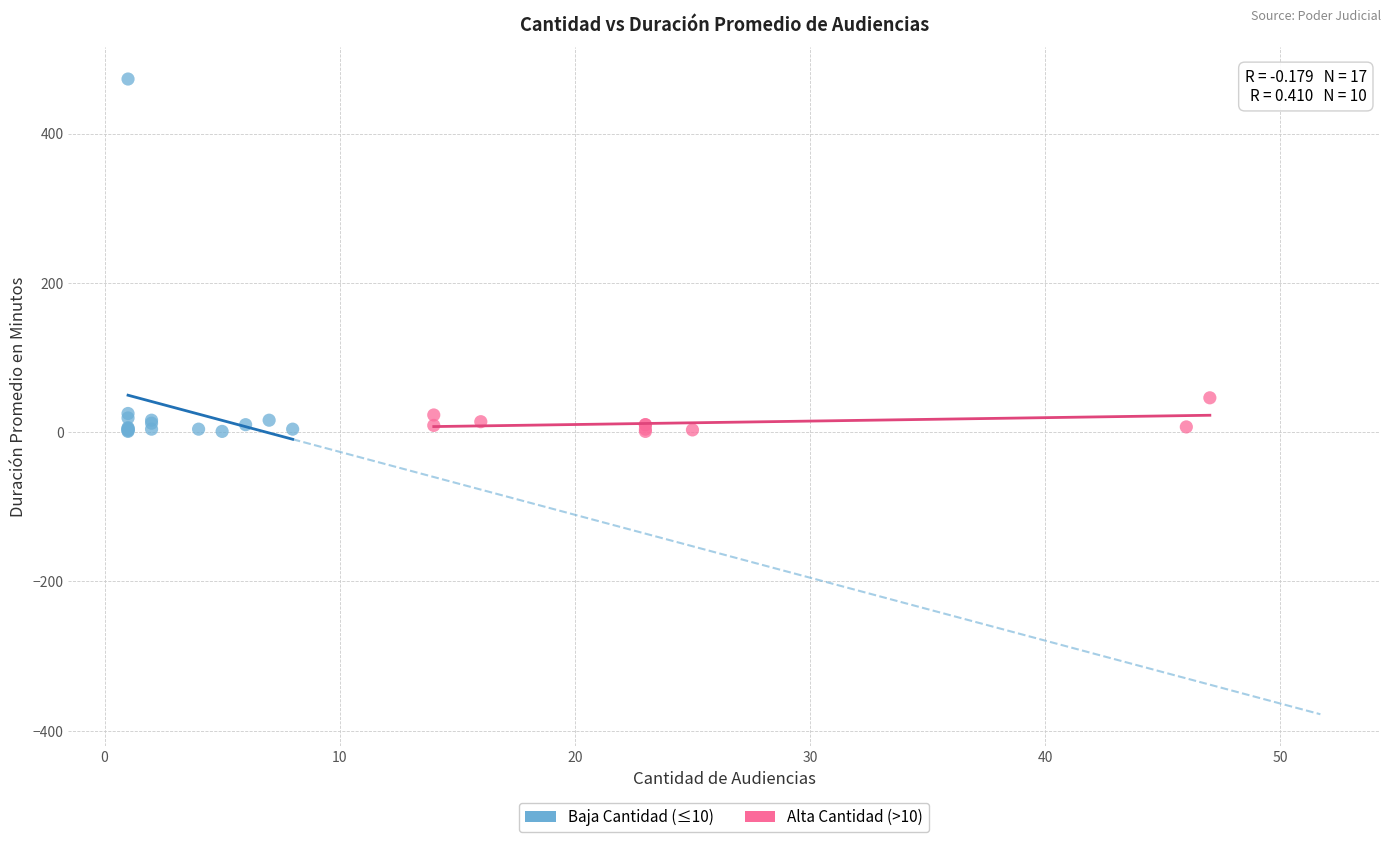

What are all the series names shown in the legend?

Baja Cantidad (≤10), Alta Cantidad (>10)